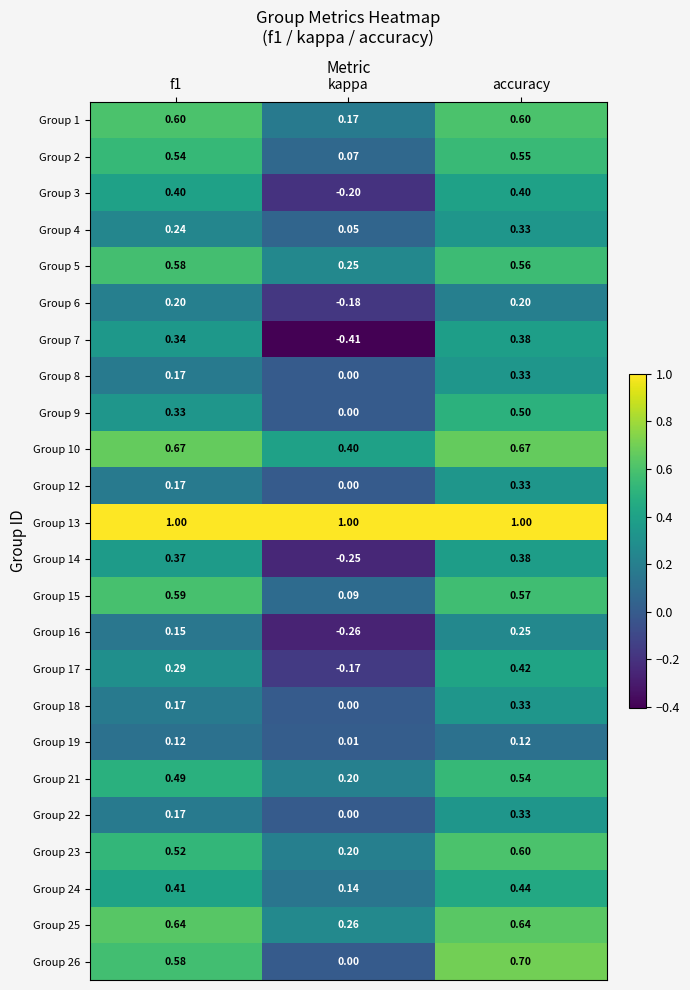

At which category is the sum across all series the highest?

accuracy